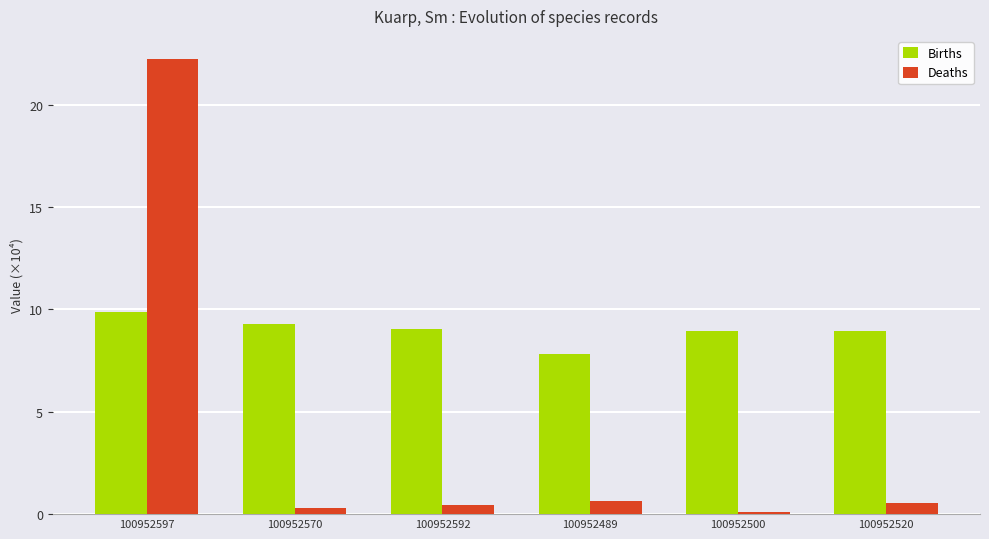

What is the label of the 5th bar from the right?

100952570